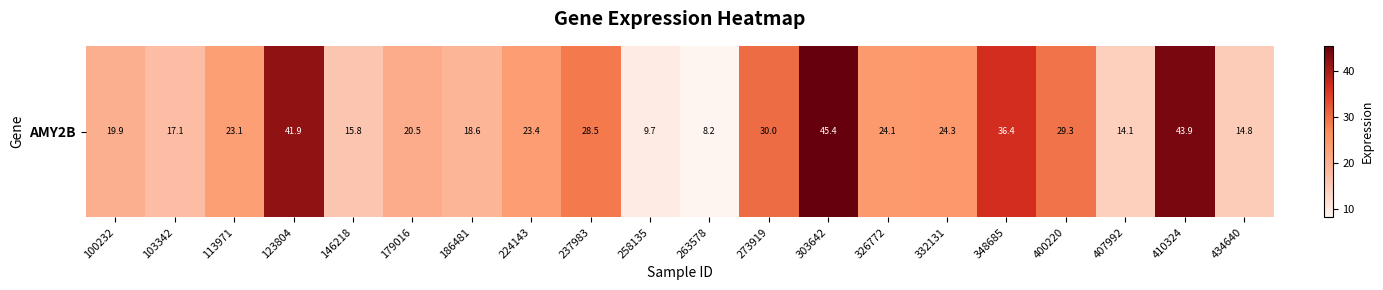

What is the sum of the values at 434640 and 237983?

43.4